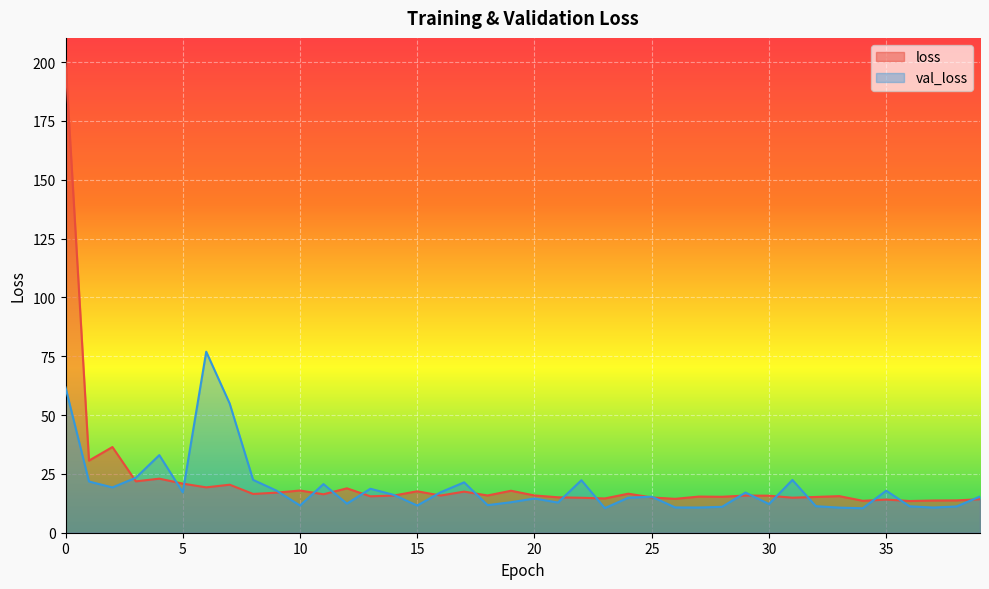

What is the difference between the loss values at 24 and 34?

3.0